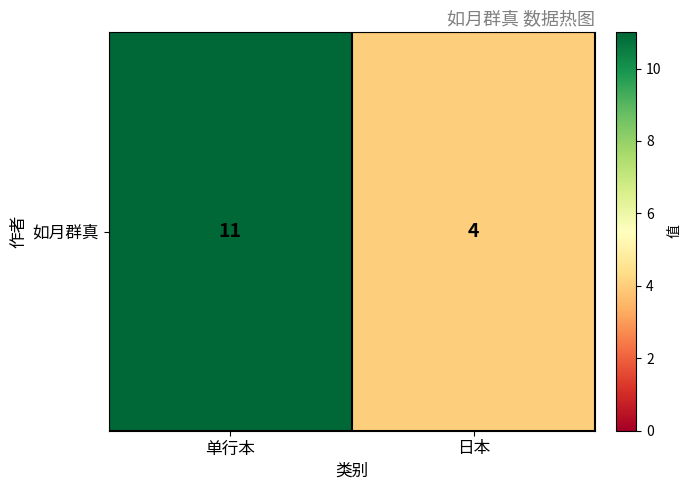

At which category does the chart reach its minimum across all series?

日本